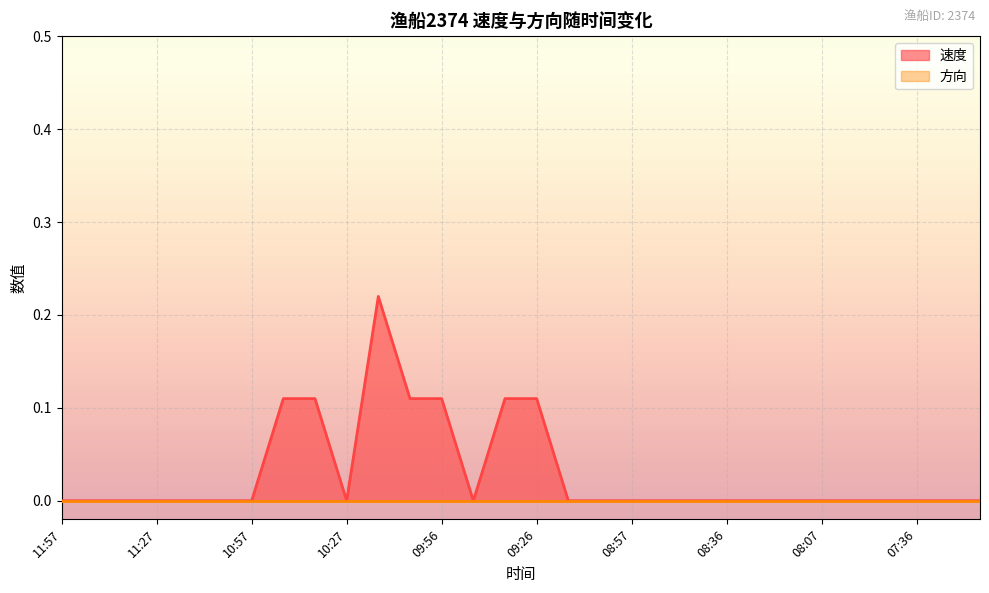

True or false: the data has more than 0 interior local peaks.

True